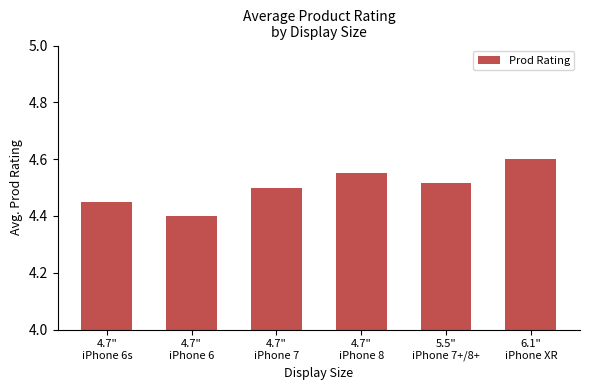

Are the bars grouped side by side (vs. stacked)?

No